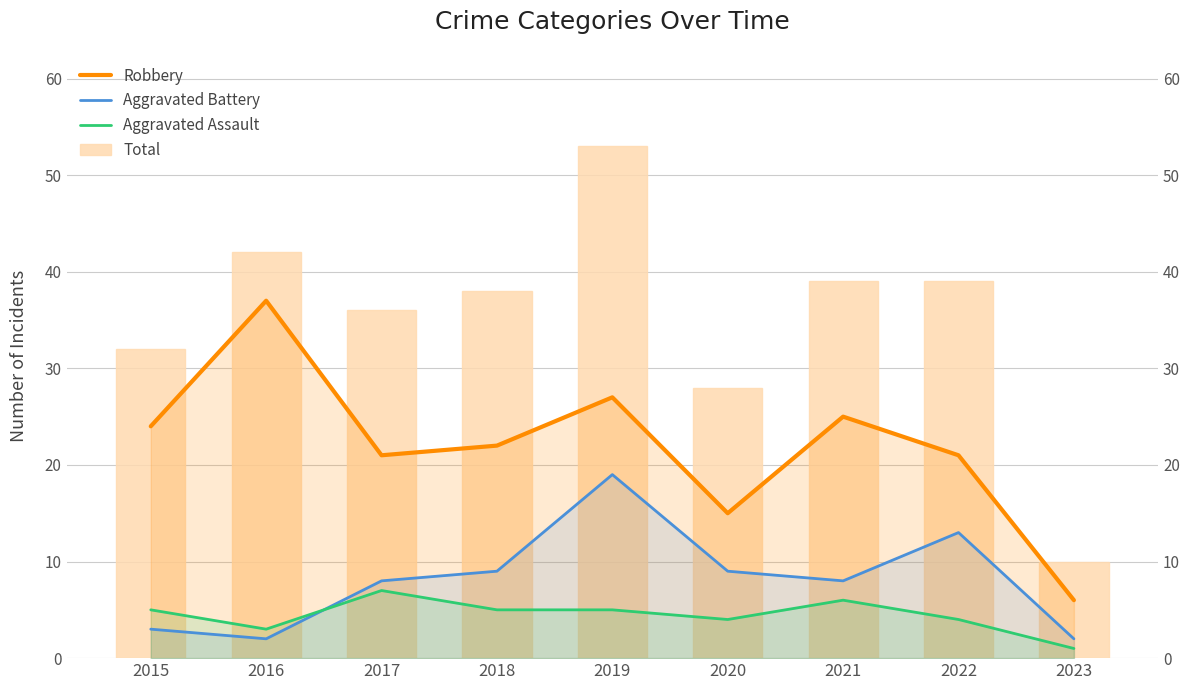

What is the difference between the maximum and second lowest values in the Total series?

25